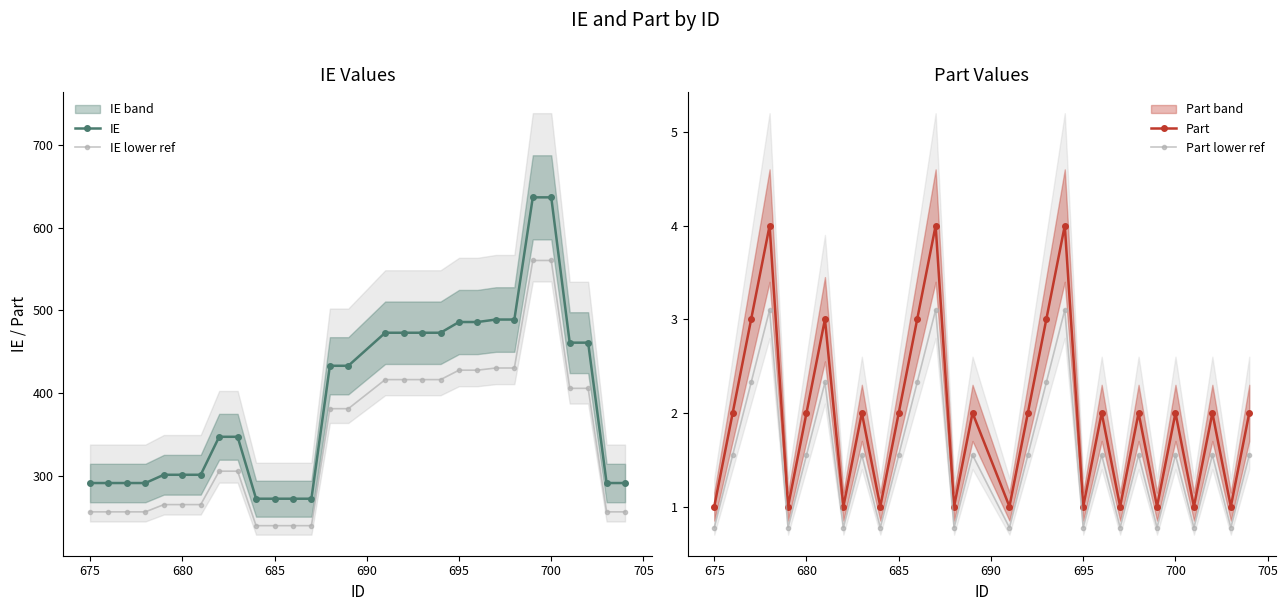

How many lines are shown in the chart?

4